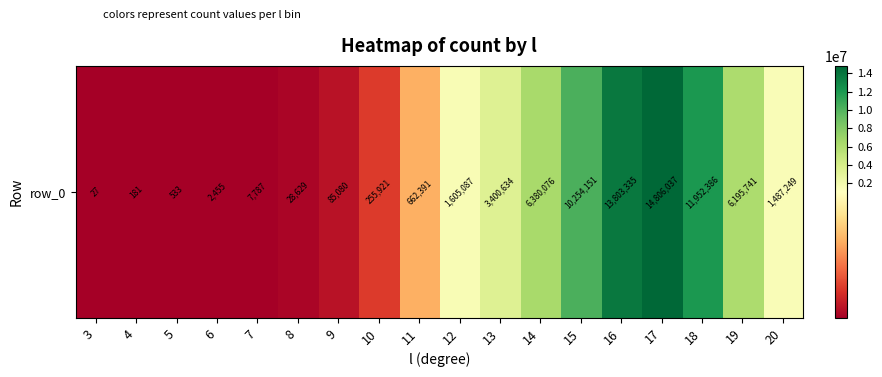

Which label corresponds to the smallest value in the chart?

3